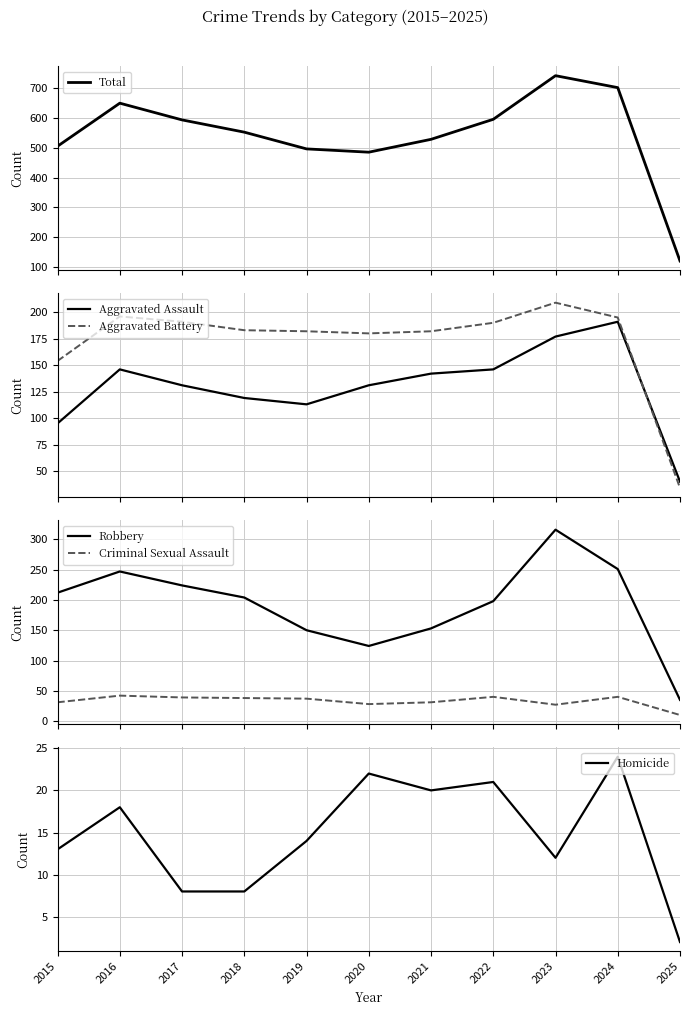

Which label corresponds to the smallest value in the chart?

2025